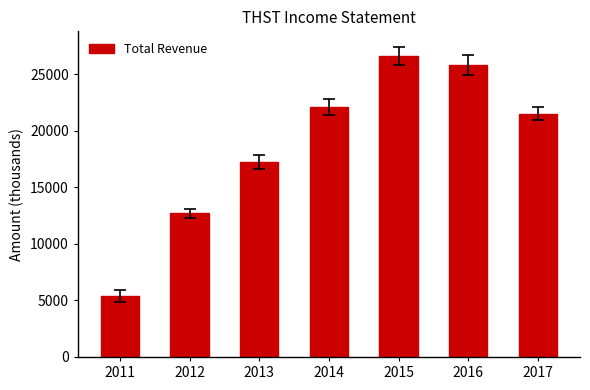

The chart shows a value of 26600 at 2015. True or false?

True